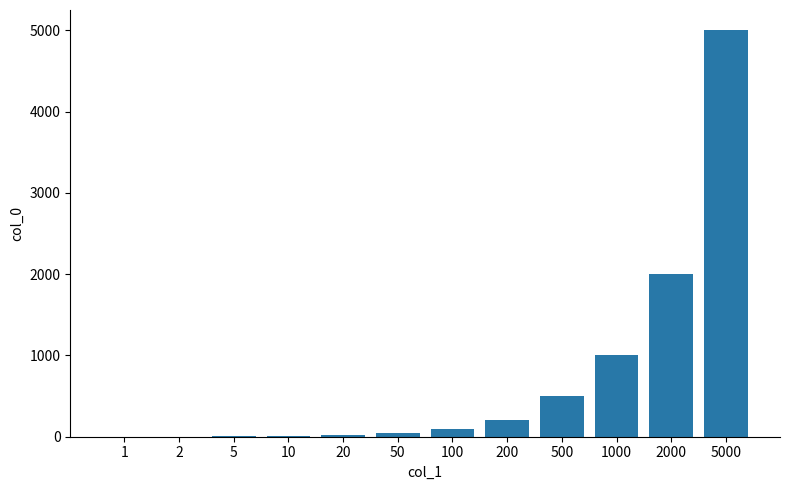

At which category does the chart reach its peak across all series?

5000